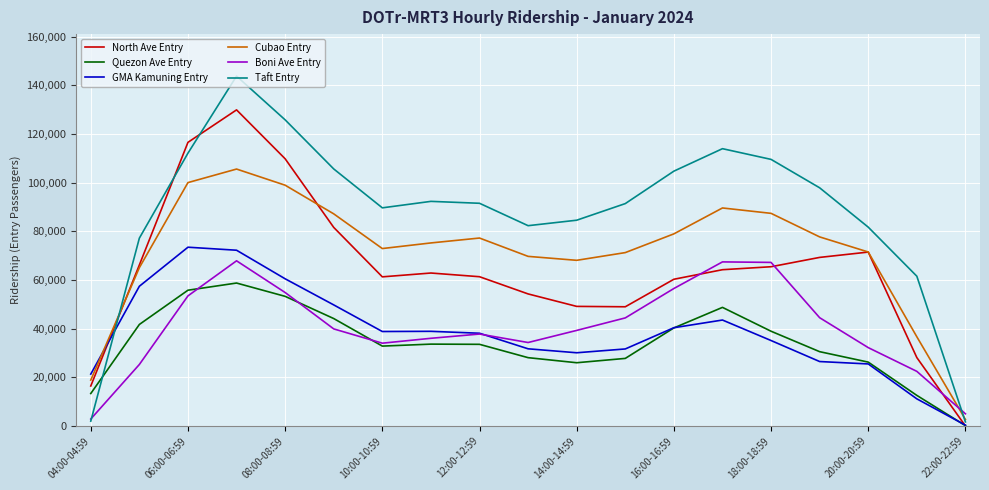

True or false: Quezon Ave Entry and Cubao Entry intersect in this chart.

False